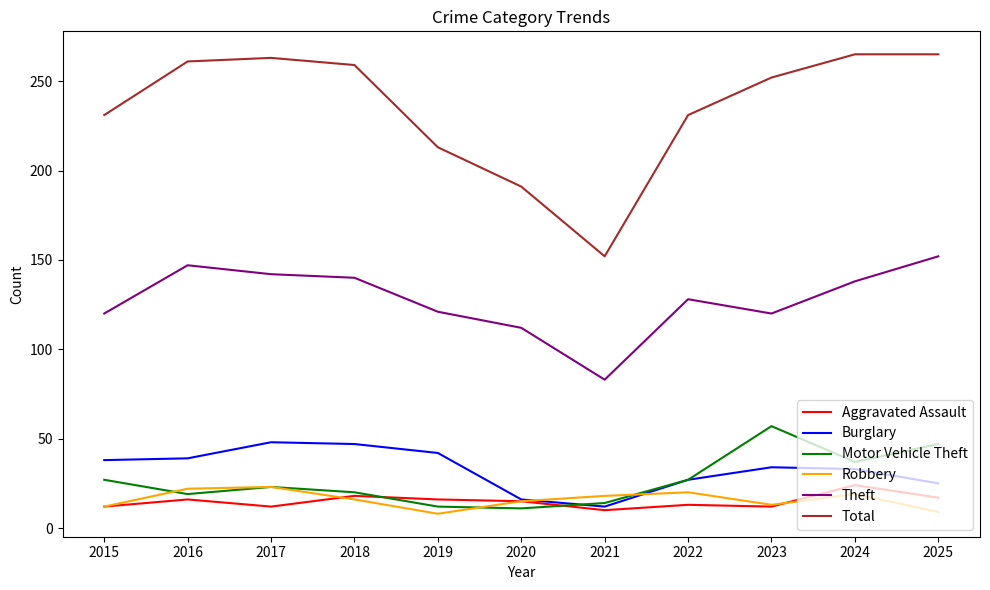

What value does the Aggravated Assault series have at 2019, to the nearest 10?

20